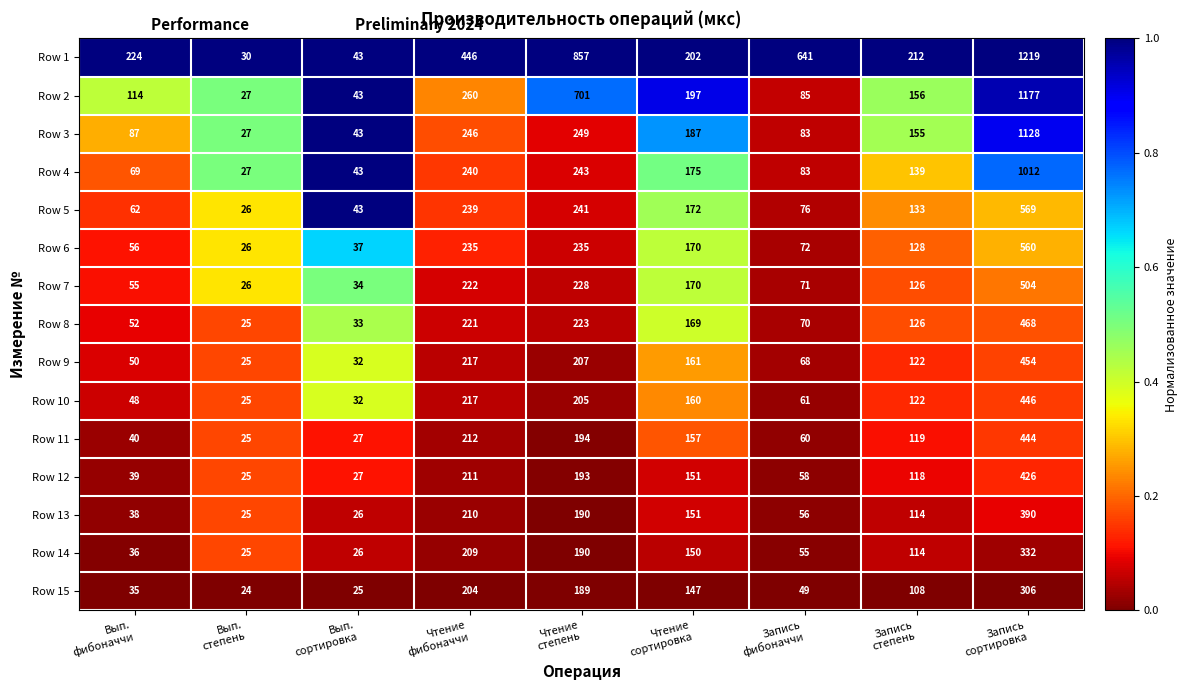

What is the sum of all Row 11 values?

1278